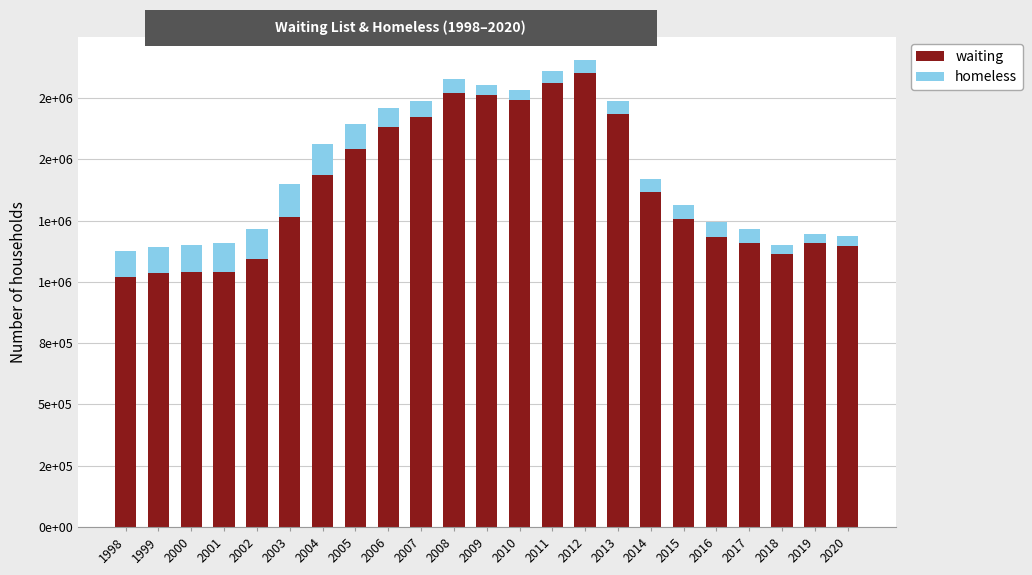

What are all the series names shown in the legend?

waiting, homeless